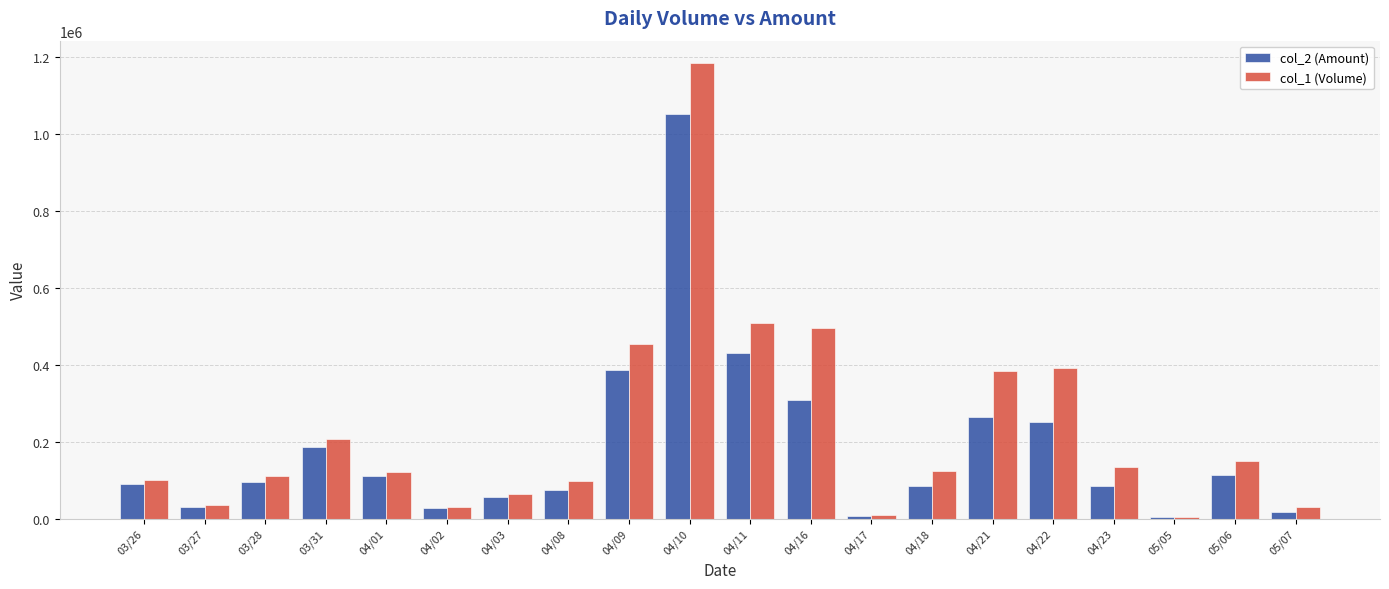

What is the highest value of the col_2 (Amount) series?

1051740